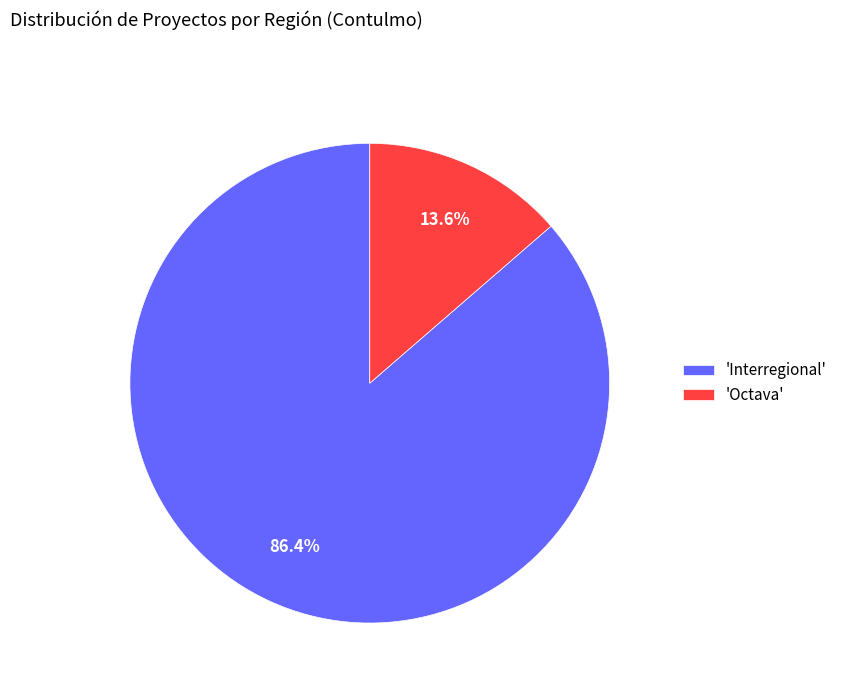

Which has a higher value, 'Octava' or 'Interregional'?

'Interregional'